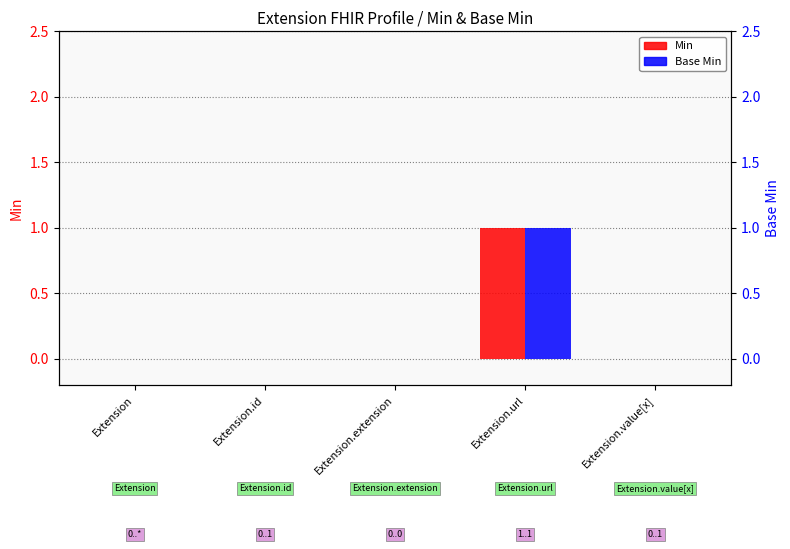

Does the chart contain stacked bars?

No